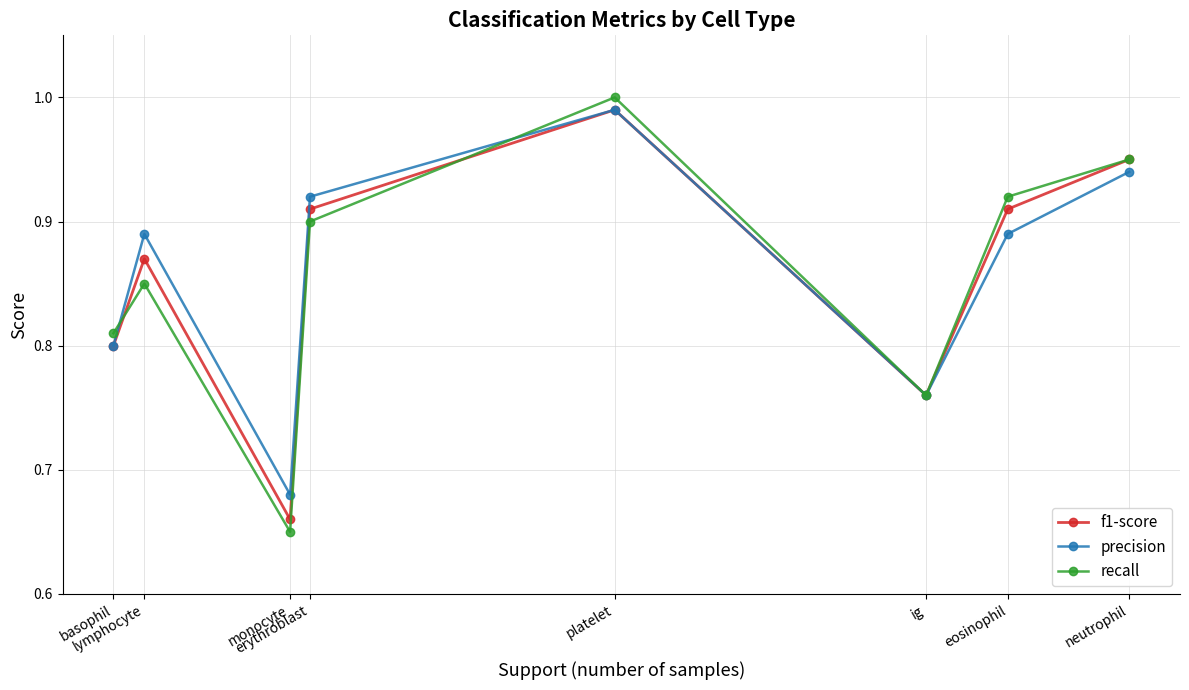

At how many categories does at least one series exceed 0?

8